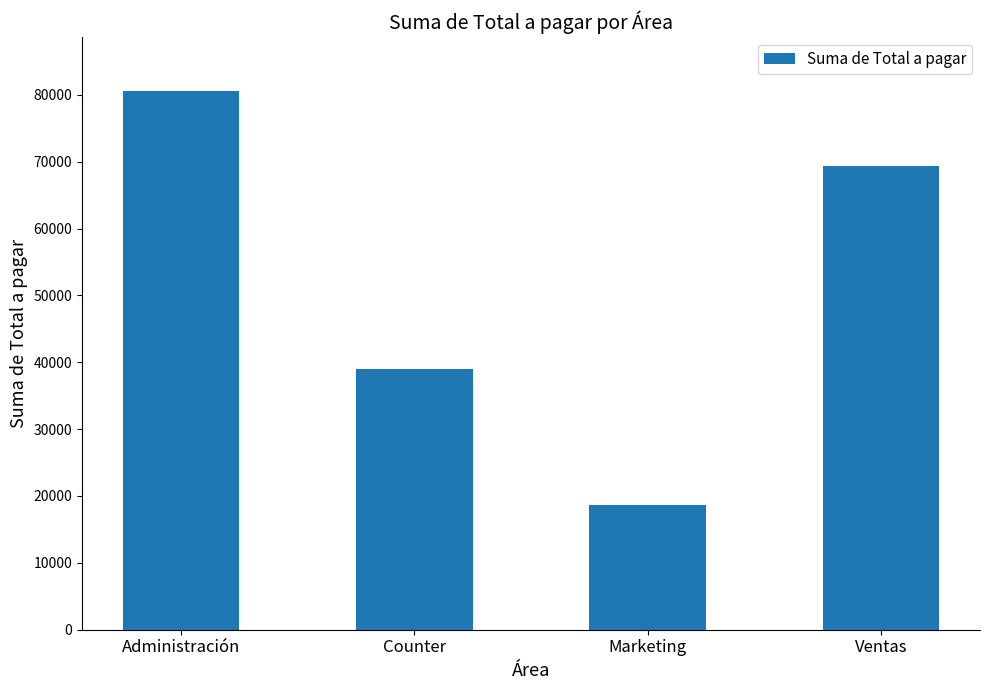

The chart shows a value of 38986.1 at Counter. True or false?

True